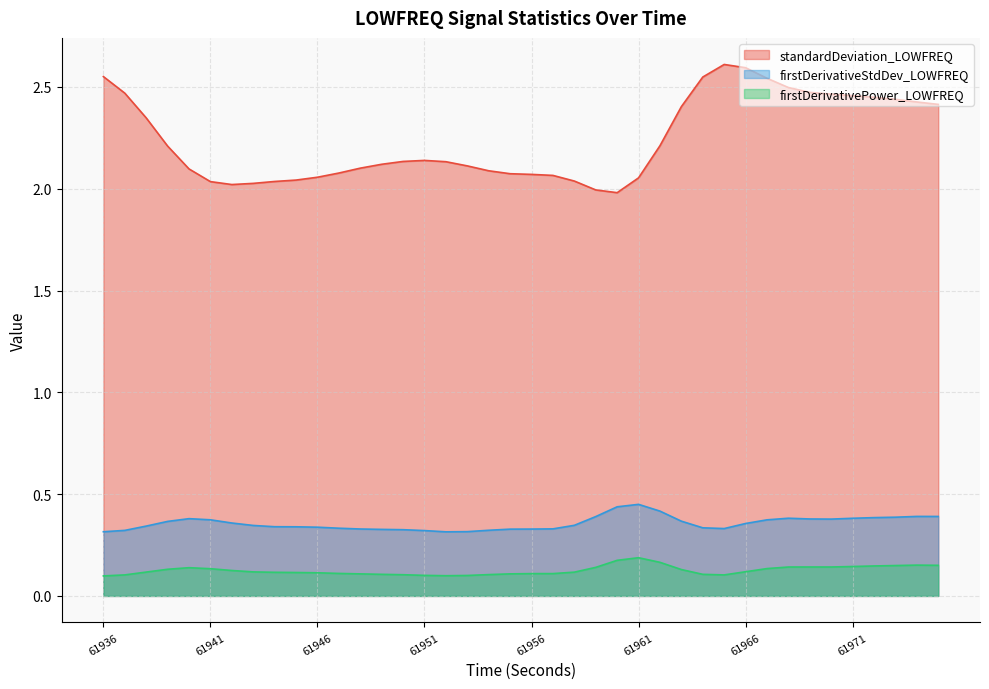

True or false: standardDeviation_LOWFREQ and firstDerivativePower_LOWFREQ intersect in this chart.

False